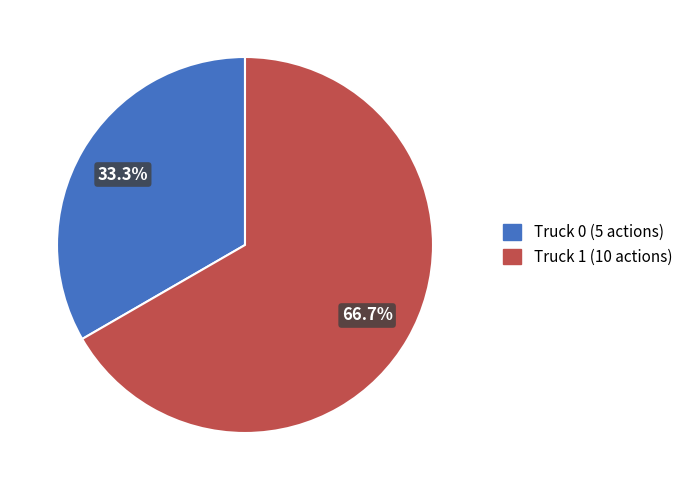

Count the number of slices in the pie.

2